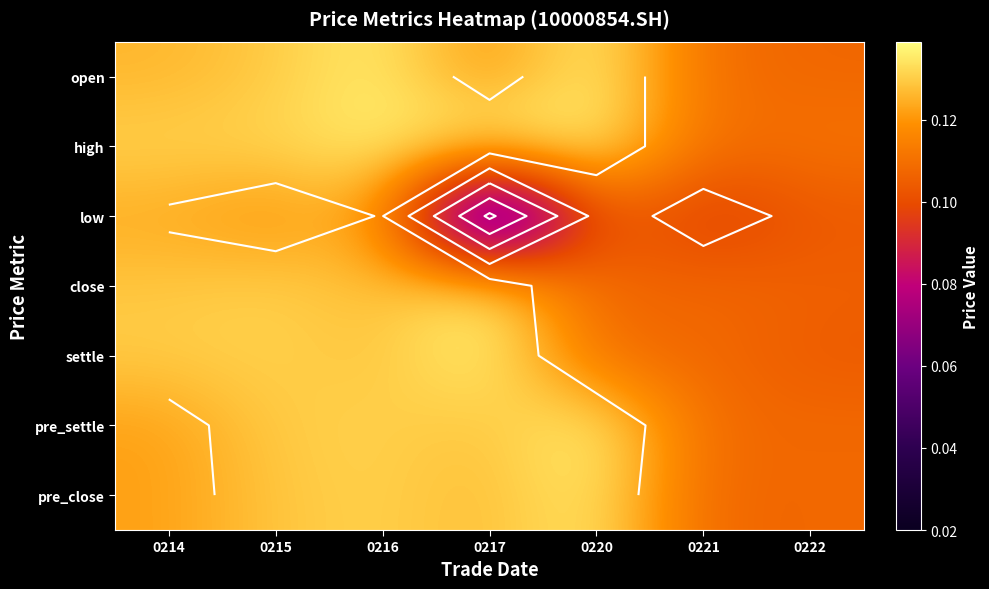

Which series has the largest range (max minus min)?

low